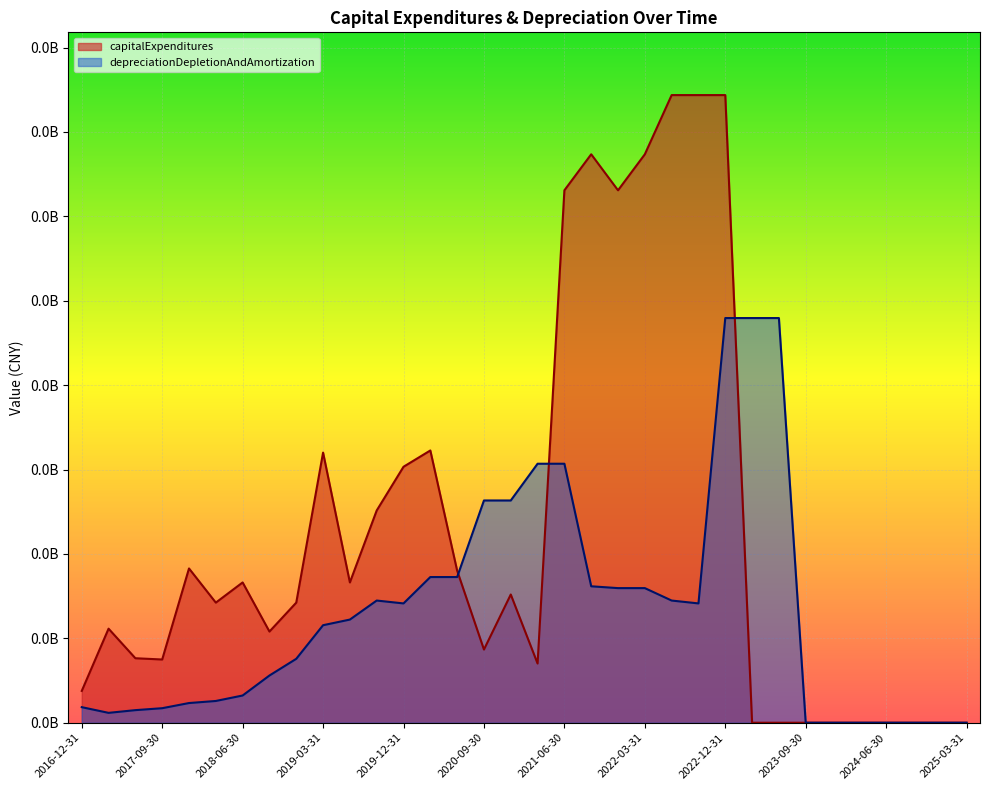

Where is depreciationDepletionAndAmortization nearest to the value 599371?

2020-09-30